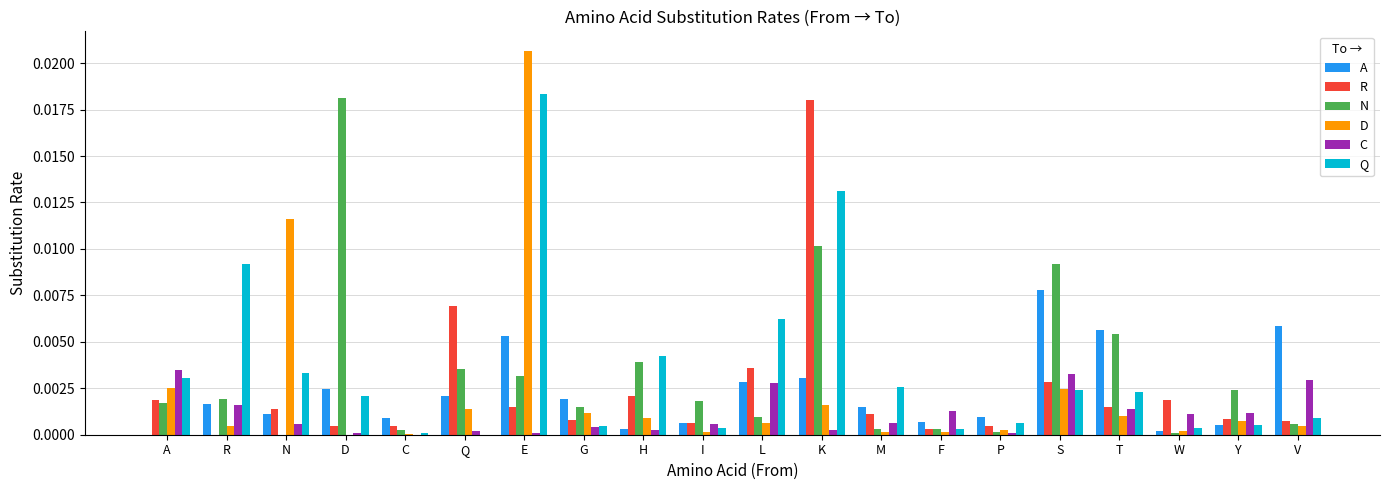

Are the bars horizontal?

No